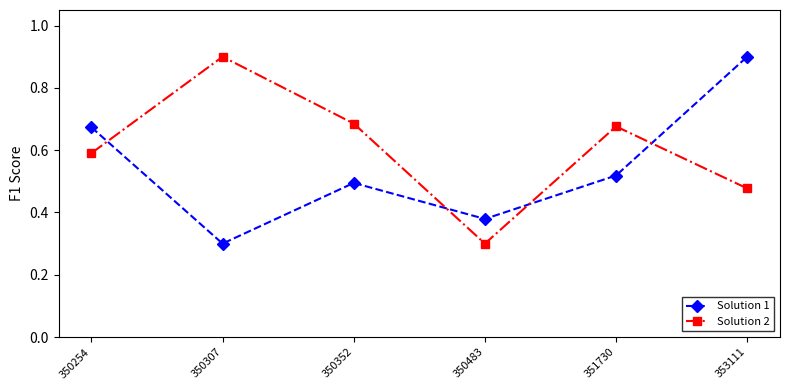

How many lines are shown in the chart?

2